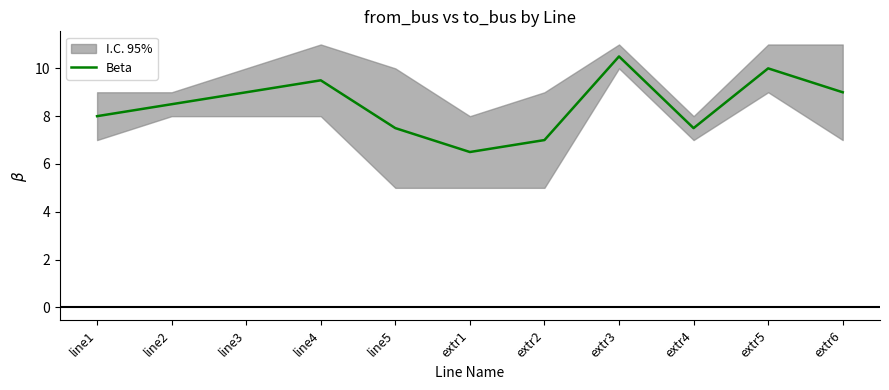

Where is the data nearest to the value 8?

line1